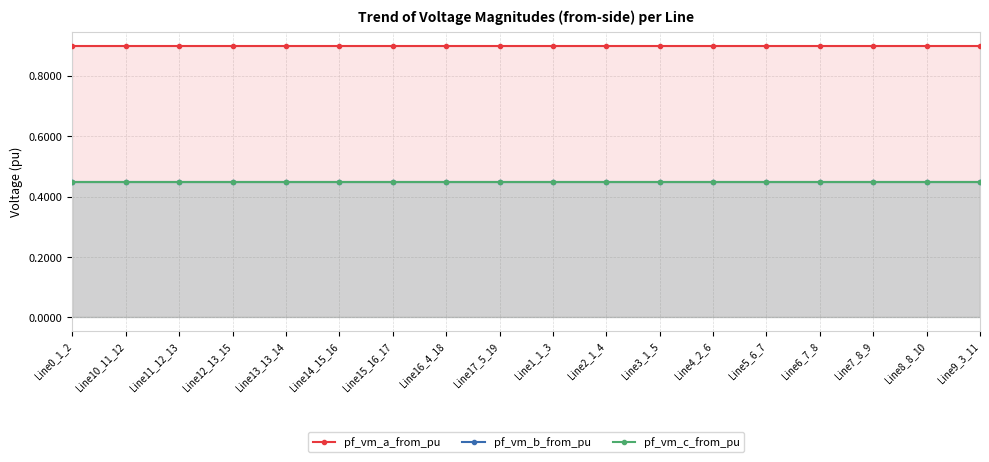

What is the maximum value for pf_vm_a_from_pu?

0.9